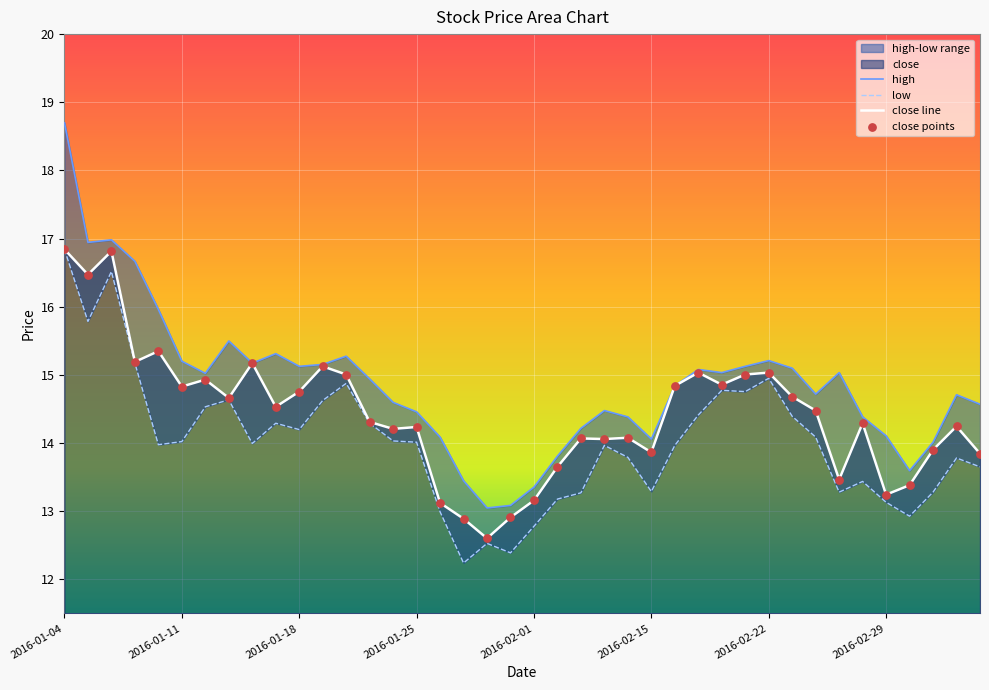

At which category is the sum across all series the highest?

2016-01-04